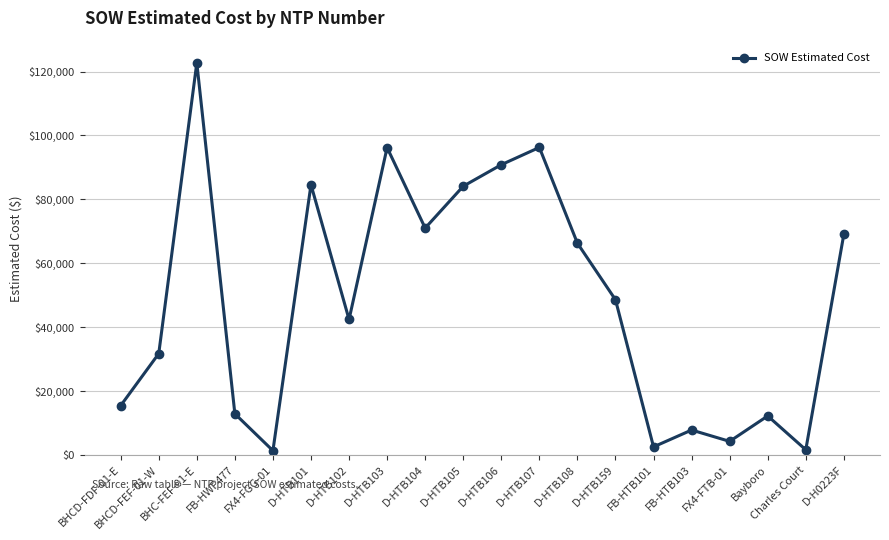

Is this an area chart (filled region under the line)?

No